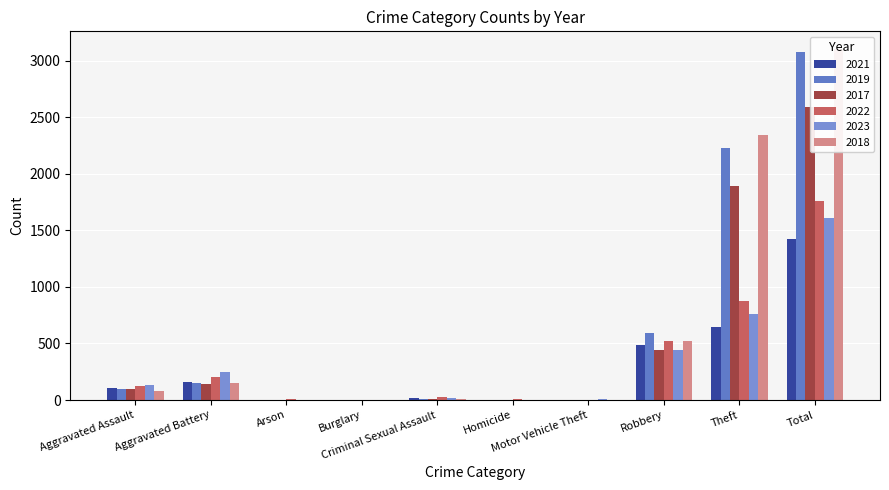

The value of 2021 at Theft is 870. True or false?

False